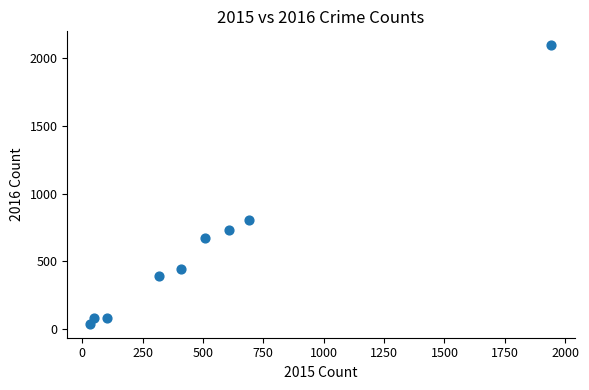

What is the average Y value?

594